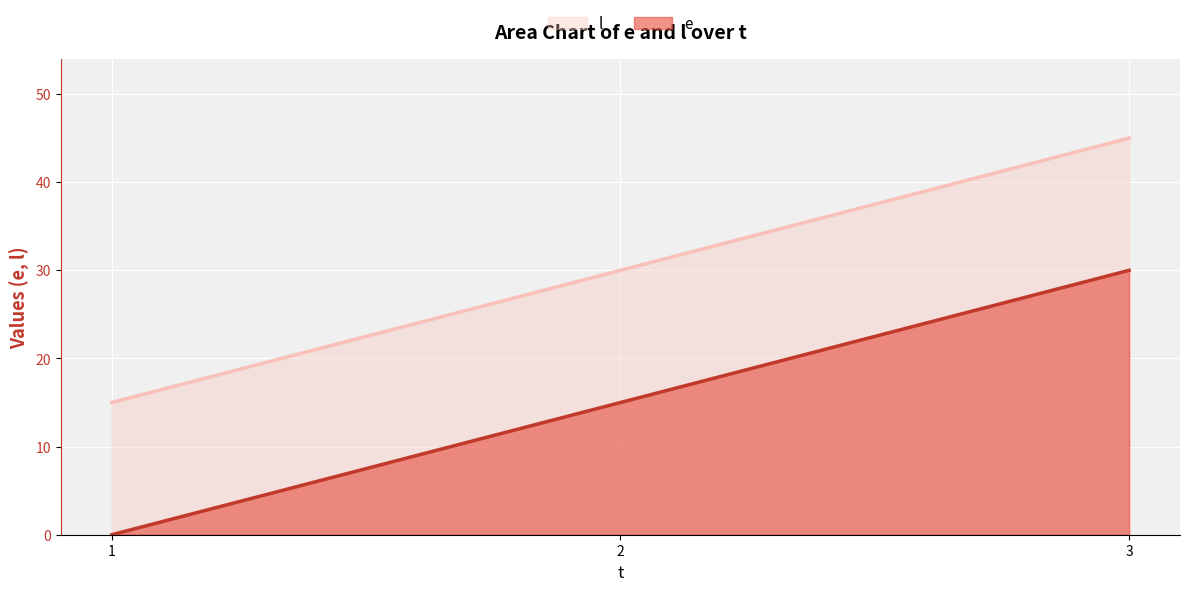

What is the maximum value for e?

30